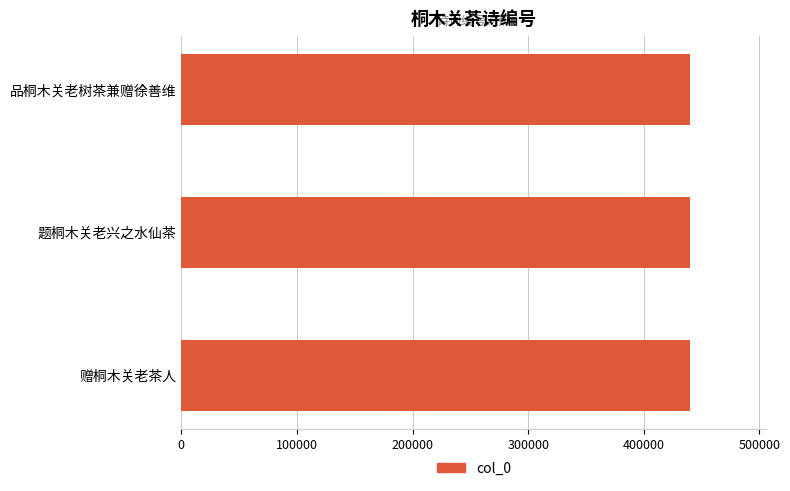

Approximately how many times larger is the value at 题桐木关老兴之水仙茶 compared to 赠桐木关老茶人?

1.0